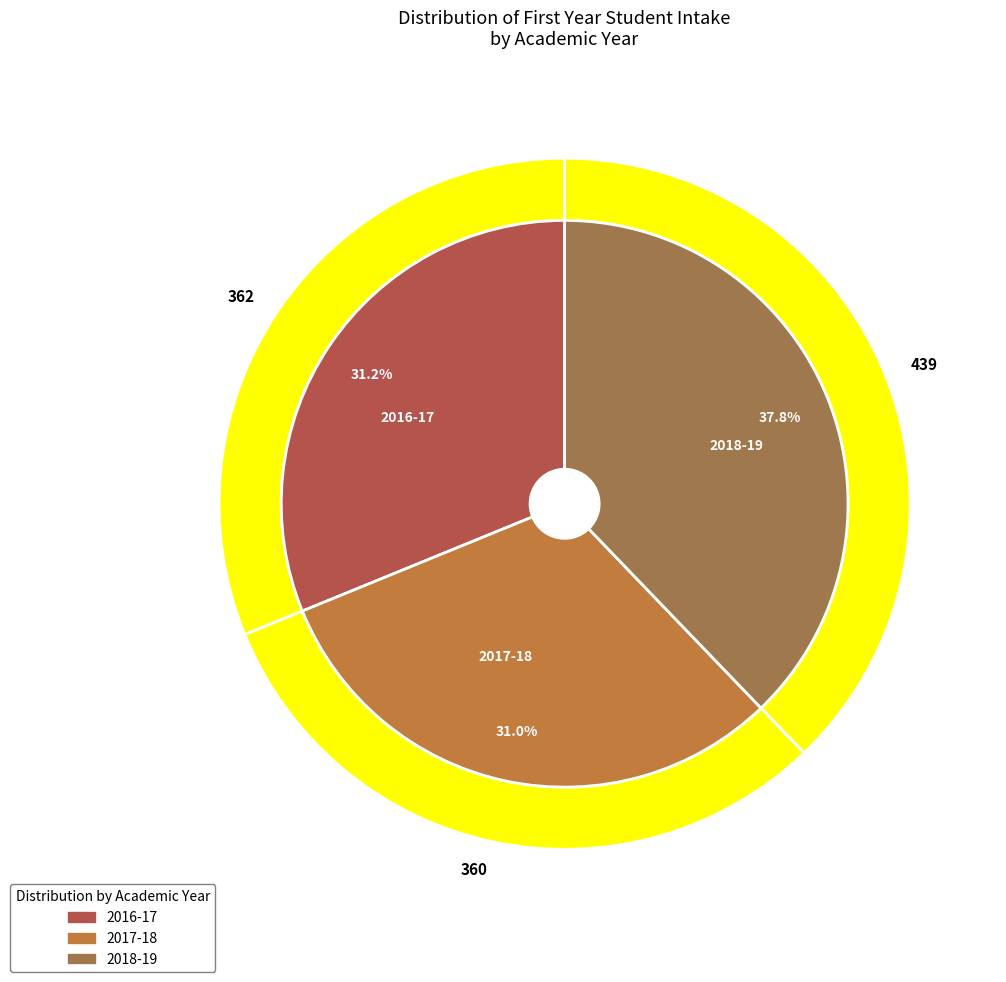

Which slice is the largest?

2018-19